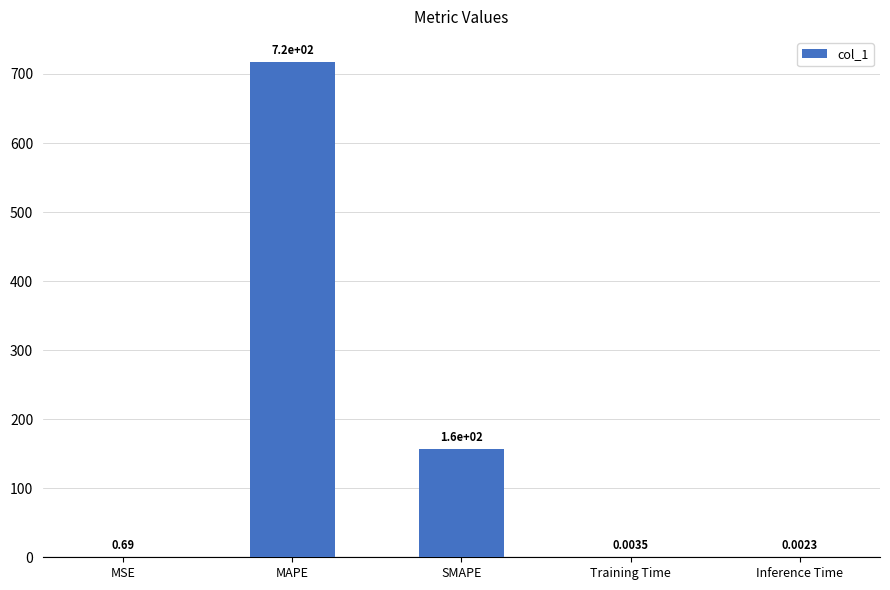

How many data points does each series have?

5